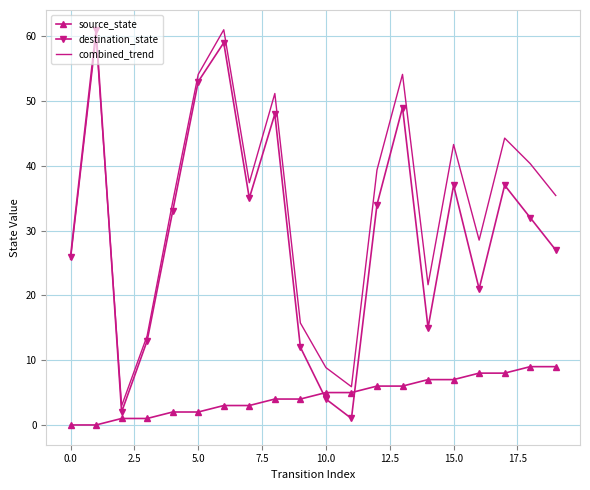

What is the minimum value for combined_trend?

3.0